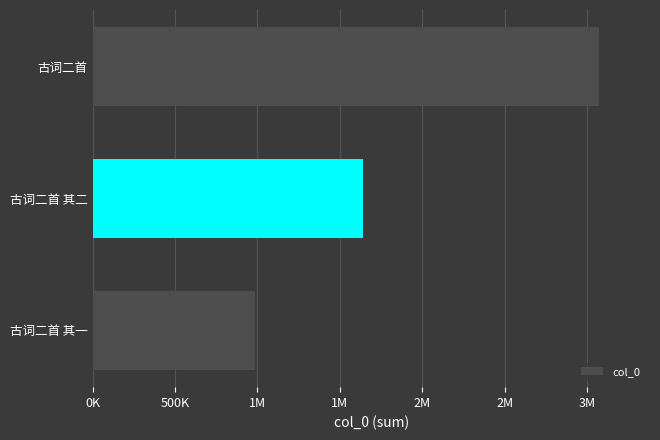

What is the smallest value displayed?

985912